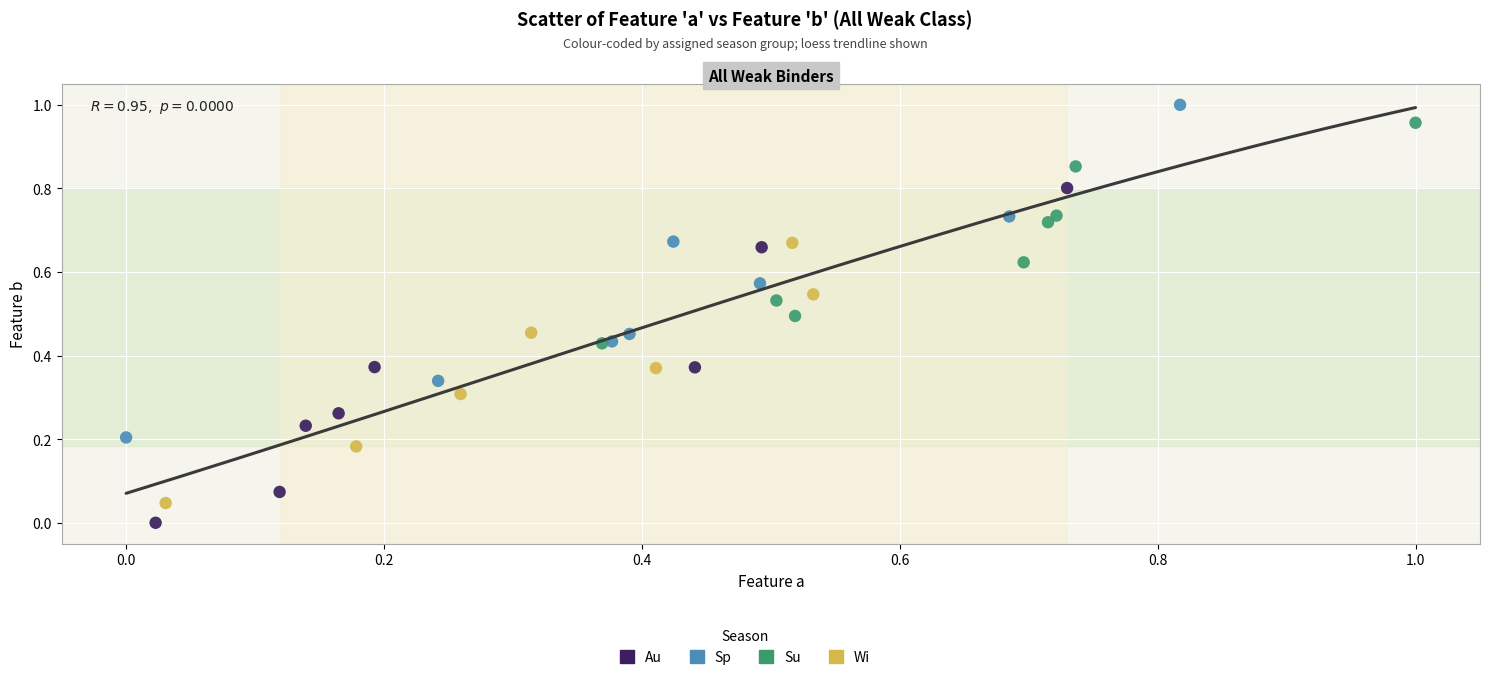

Which series reaches the minimum Y coordinate?

Au